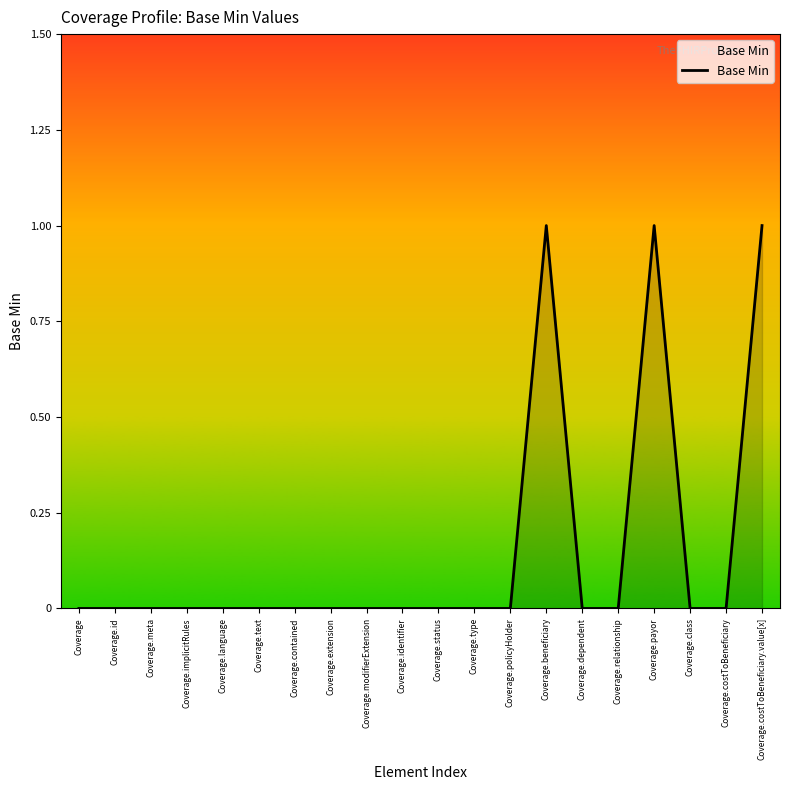

Count the values in the range 0 to 1.

20